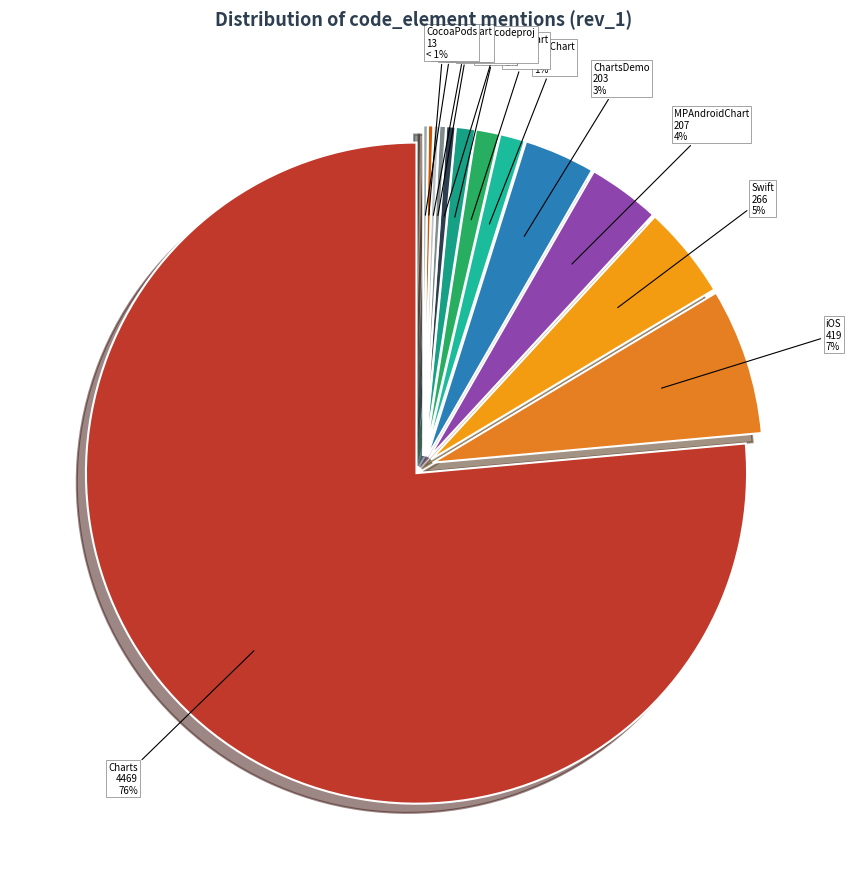

True or false: Swift accounts for 5% of the total.

True